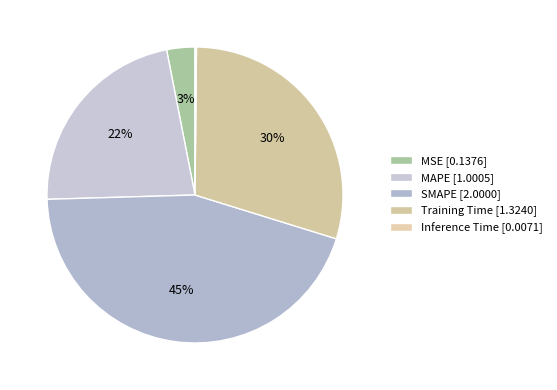

How many slices are in this pie chart?

5